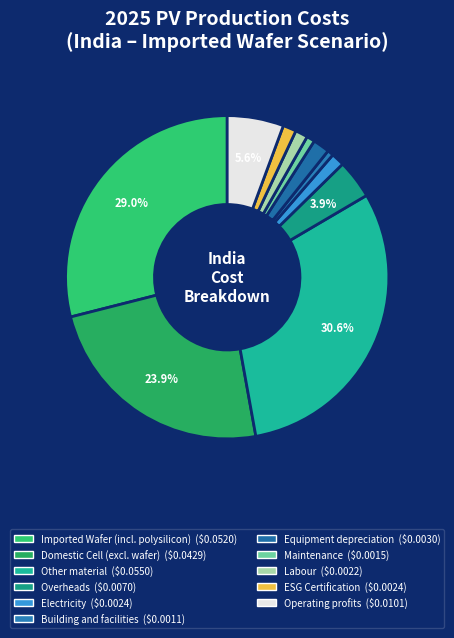

Is the sum of Electricity and Operating profits greater than half?

No